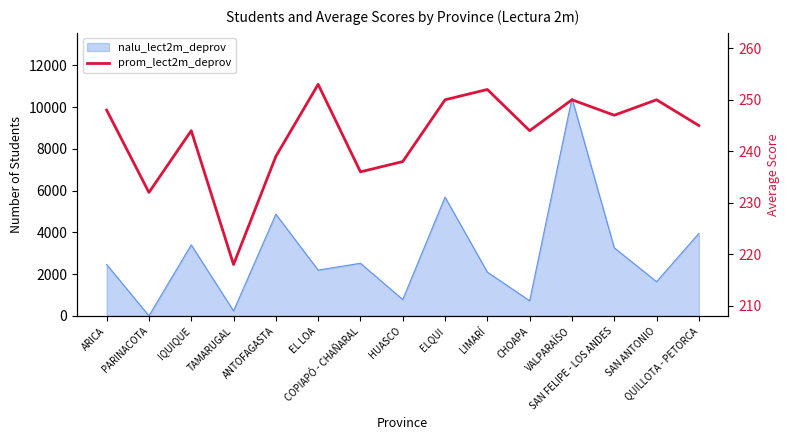

How many interior local peaks (higher than both neighbors) does the data have?

5